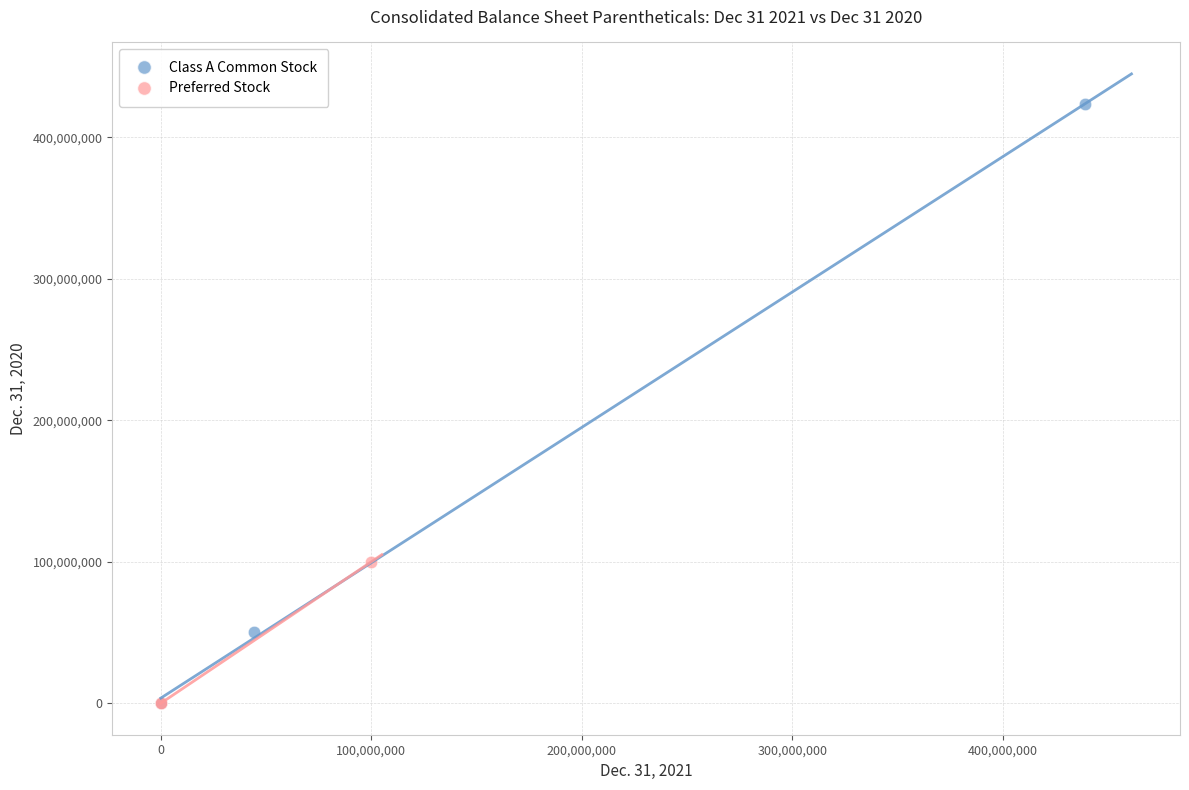

Which series contains the highest Y value?

Class A Common Stock